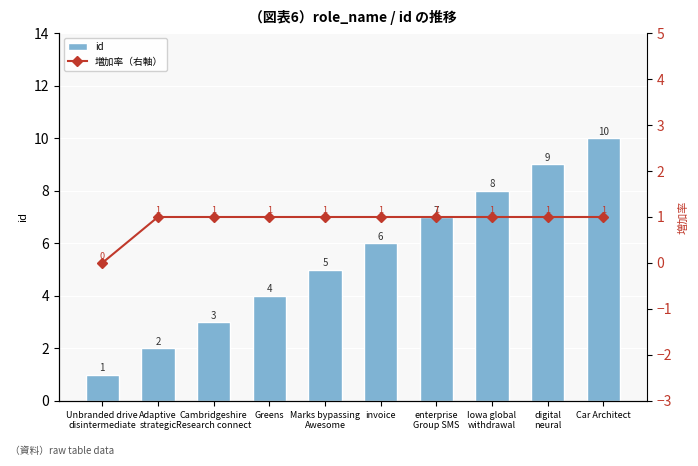

What is the highest value of the id series?

10